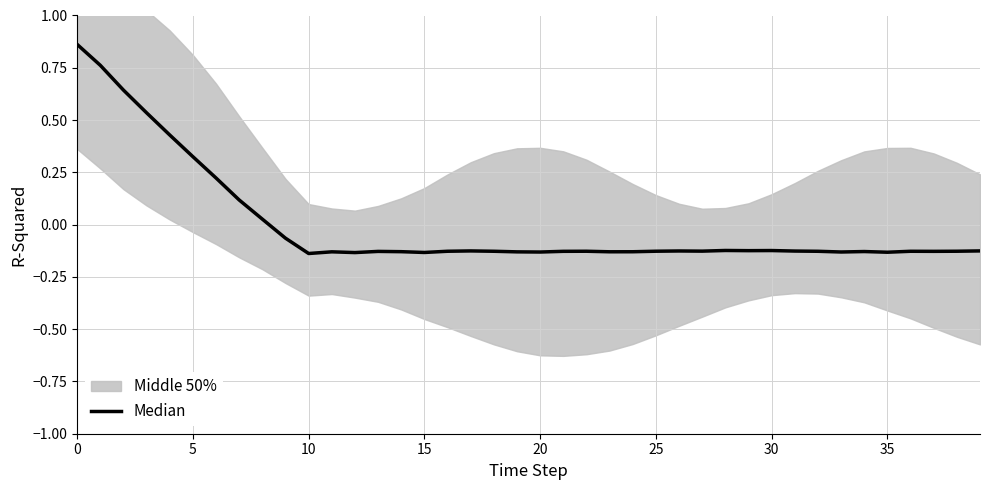

The value at 22 is -0.2. True or false?

False